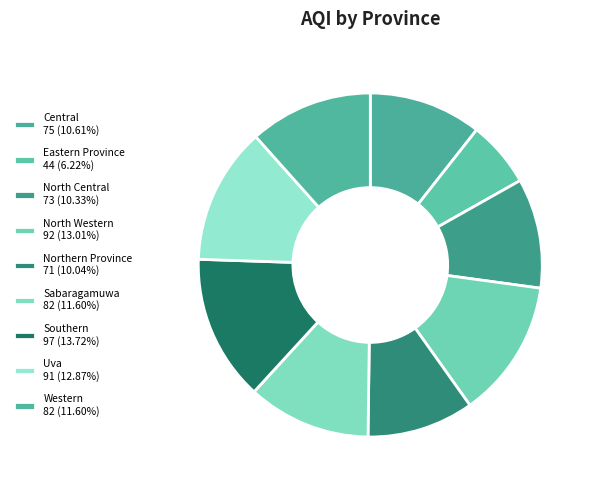

Is it true that Northern Province is 23% of the pie?

False